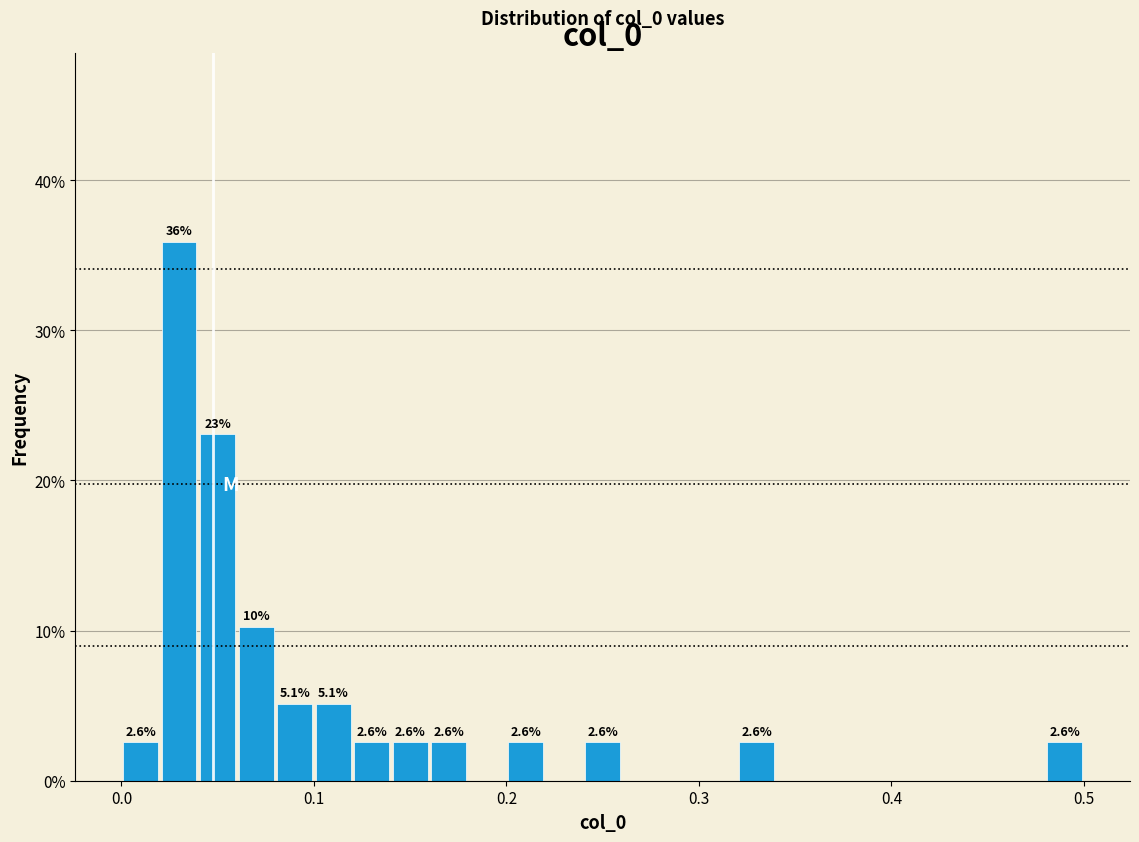

Read against the x-axis, roughly where is the centre of the tallest bar?

0.03